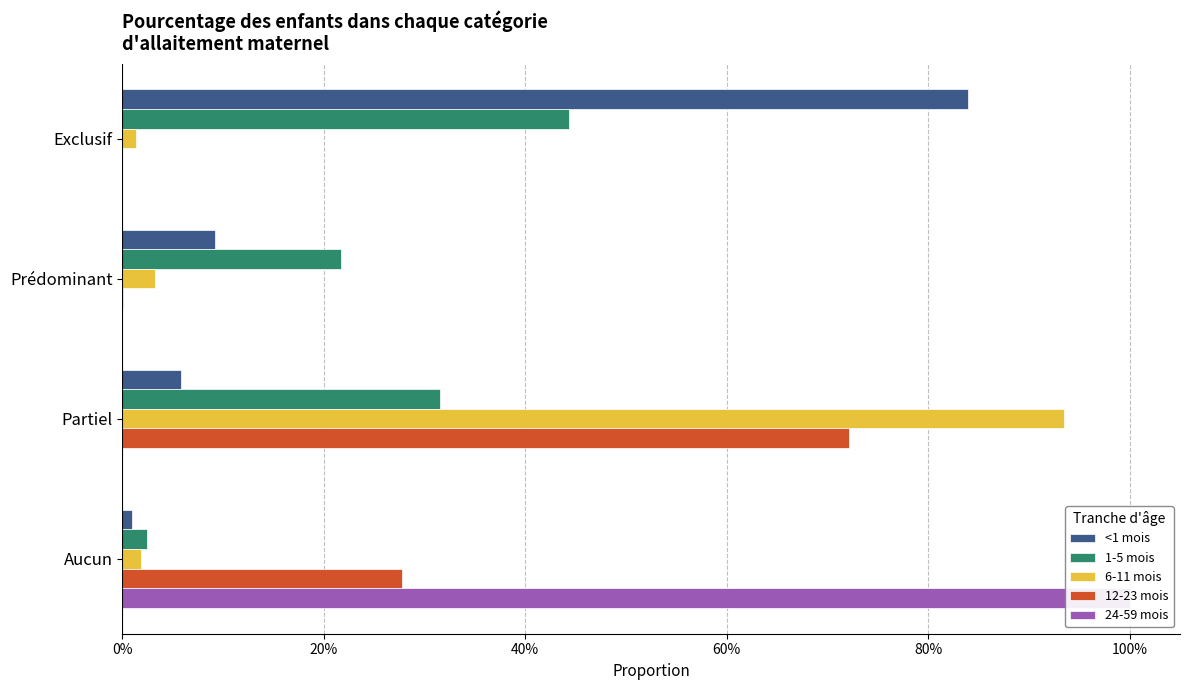

The 6-11 mois series shows 0.0 at Prédominant. True or false?

False